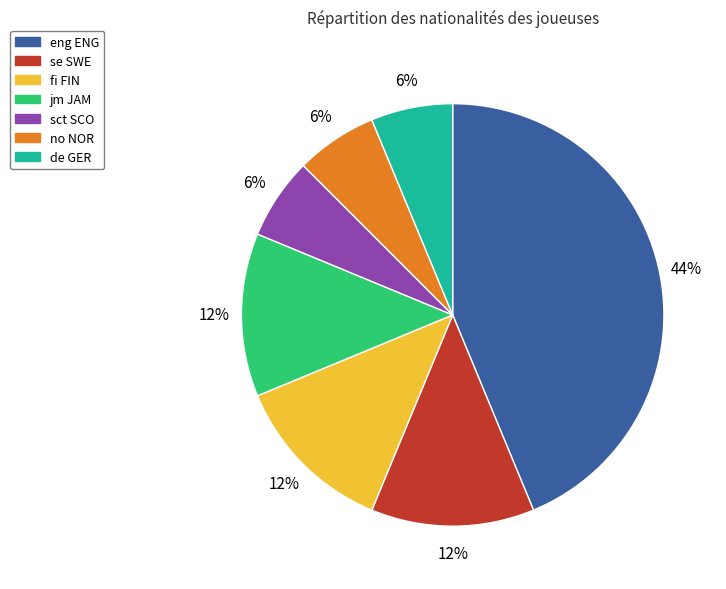

Do jm JAM and no NOR together represent more than half of the pie?

No